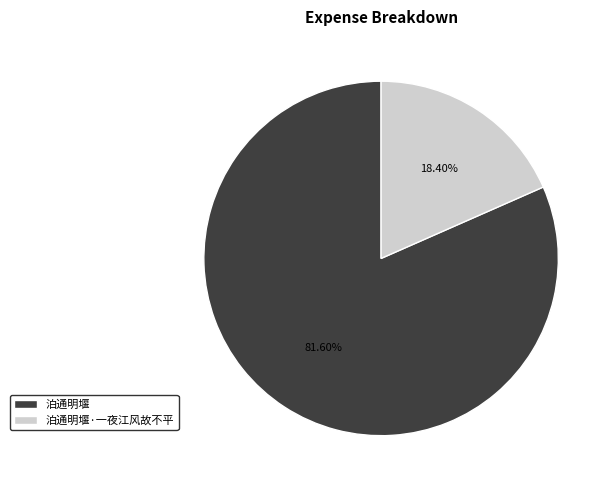

What is the majority slice?

泊通明堰